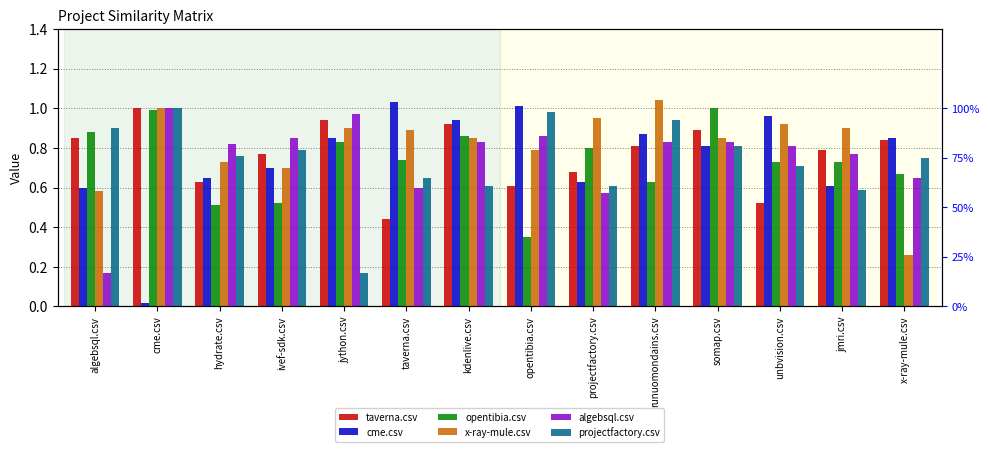

The value of taverna.csv at algebsql.csv is 0.8. True or false?

True